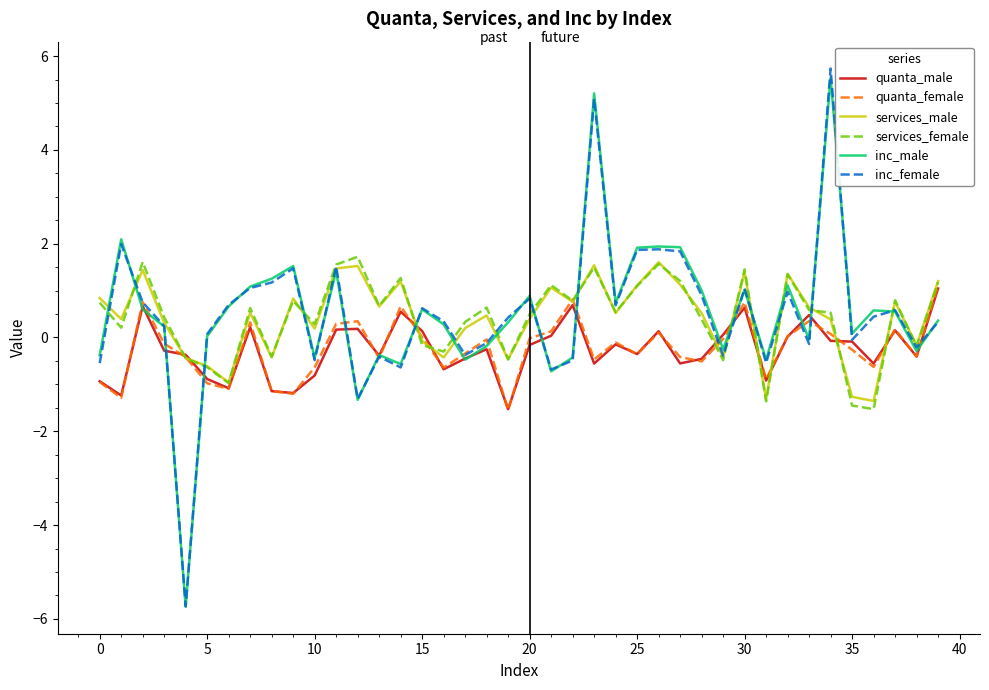

How many values in services_male are above zero?

28